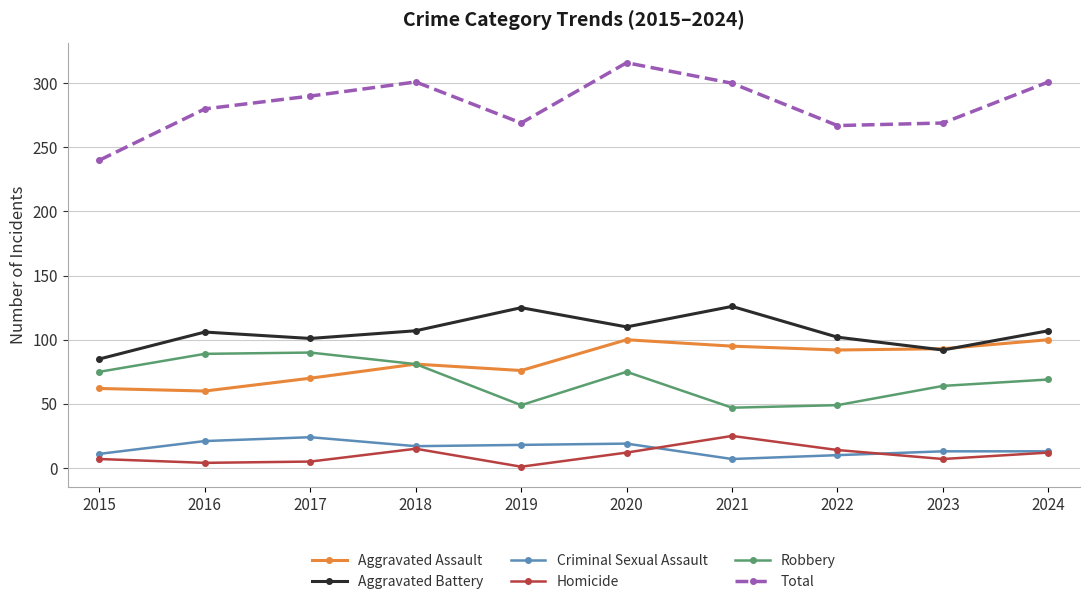

True or false: Aggravated Assault has a value of 96 at 2016.

False